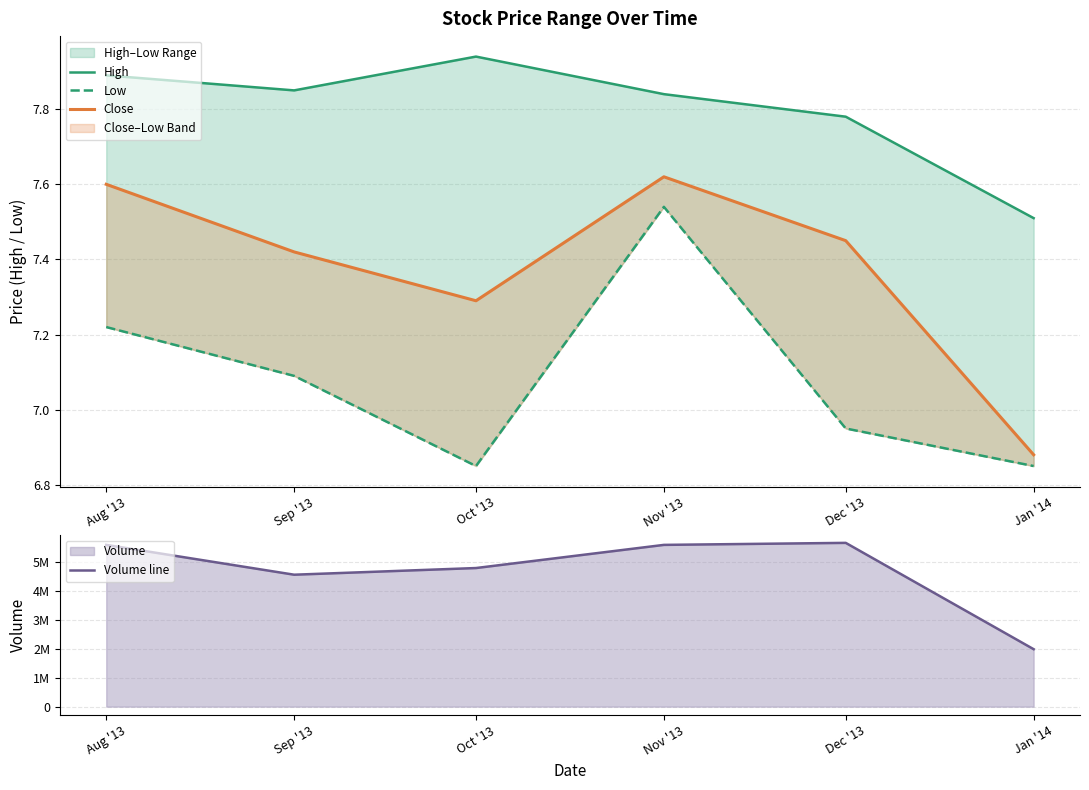

Rank the series by their maximum value, from highest to lowest.

Volume line, High, Close, Low